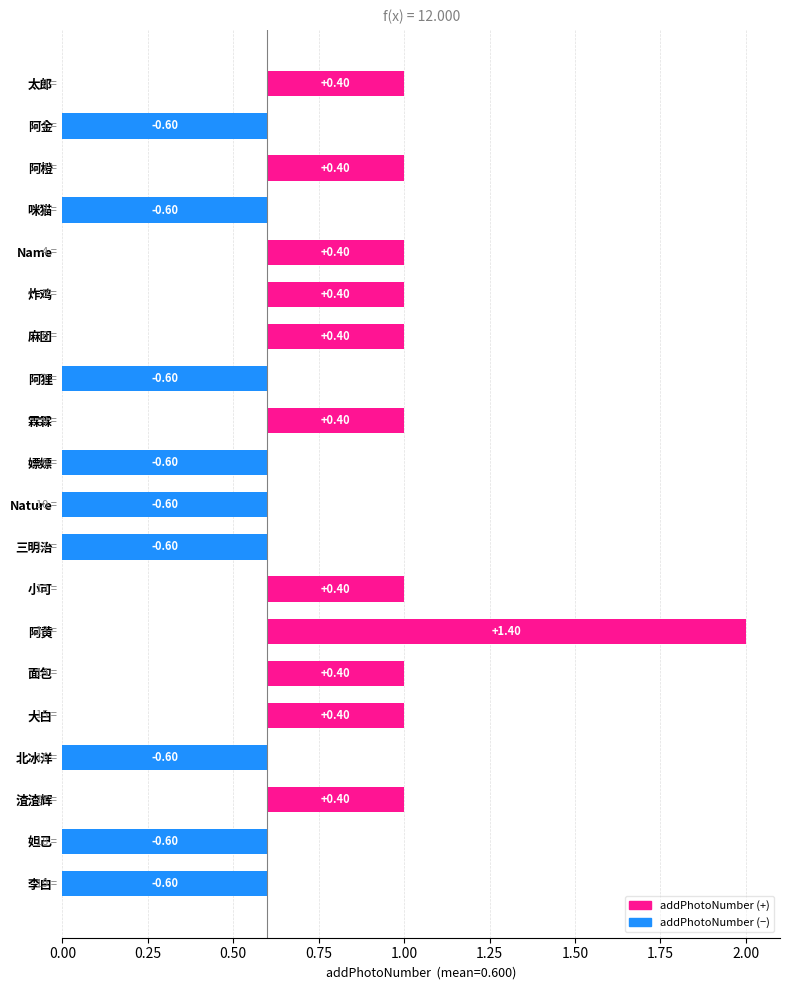

How many categories are shown in the chart?

20